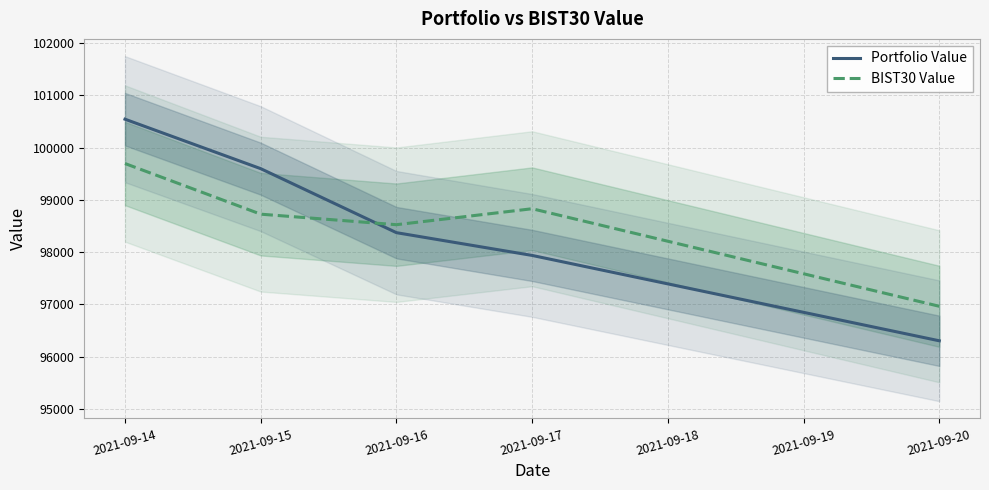

At which category does BIST30 Value reach its first local valley?

2021-09-16